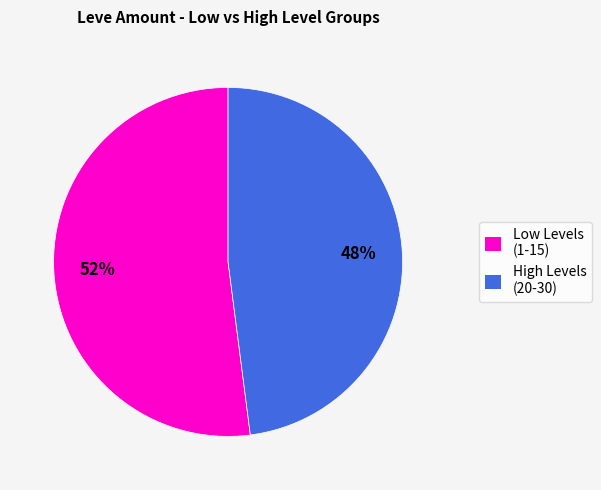

To the nearest percent, what portion does High Levels (20-30) represent?

48%